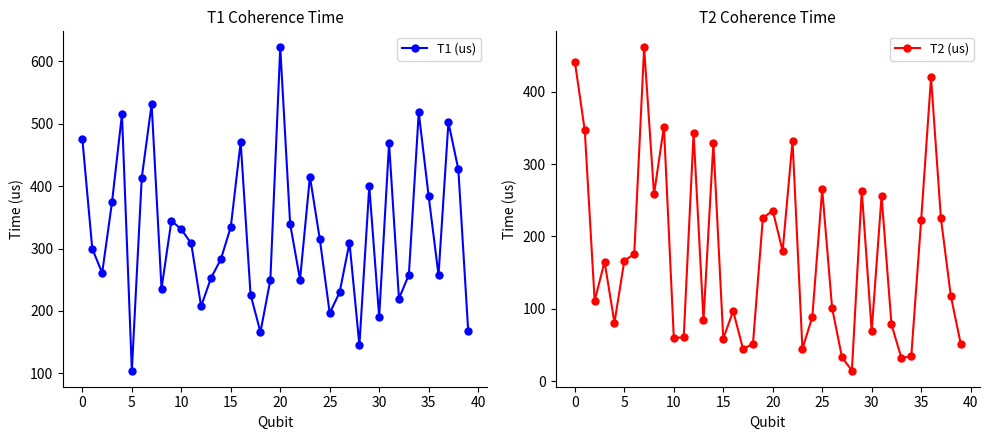

Rank the series by their maximum value, from lowest to highest.

T2 (us), T1 (us)